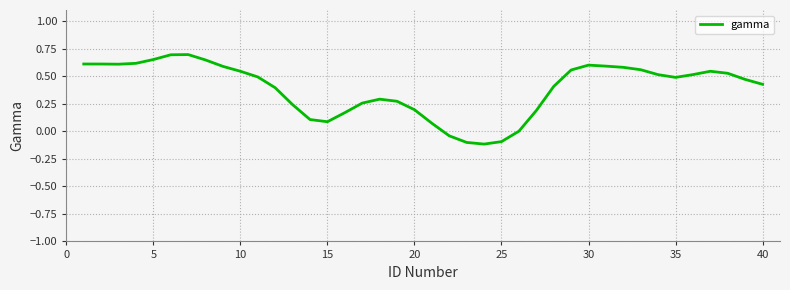

What is the sum of all values?

15.4